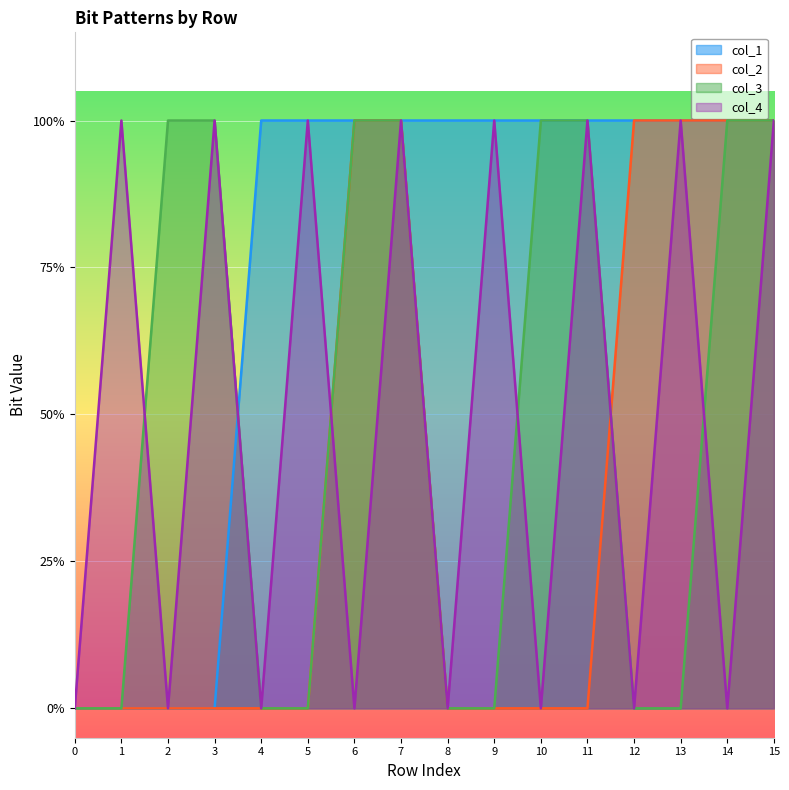

Which series has the widest spread of values?

col_1